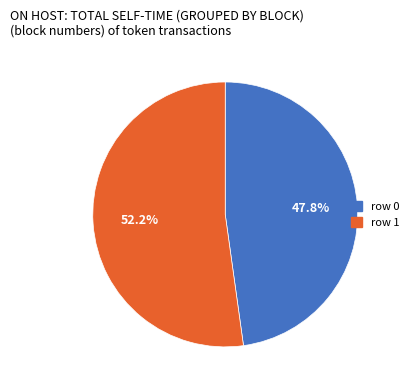

To the nearest percent, what is the difference between the row 1 and row 0 slice percentages?

4%